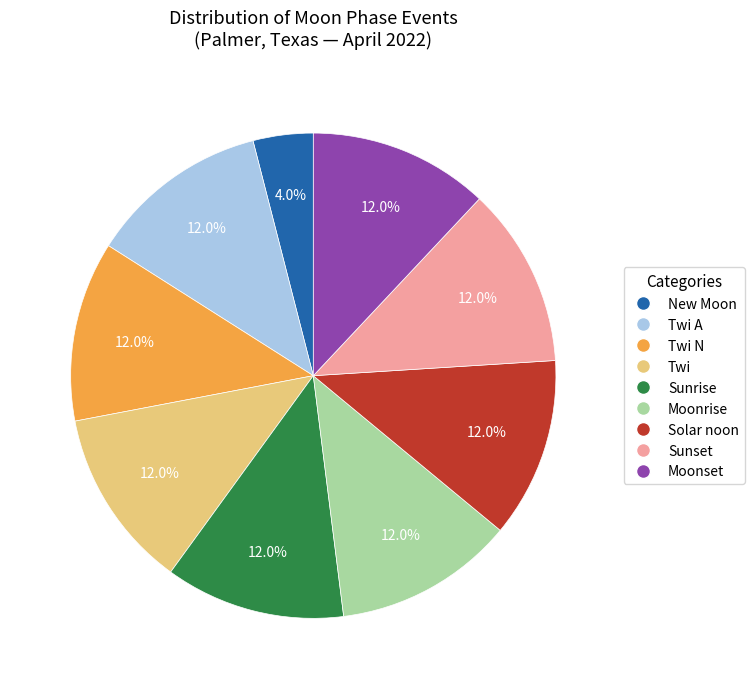

Approximately how many times larger is the value at Moonrise compared to Sunset?

1.0